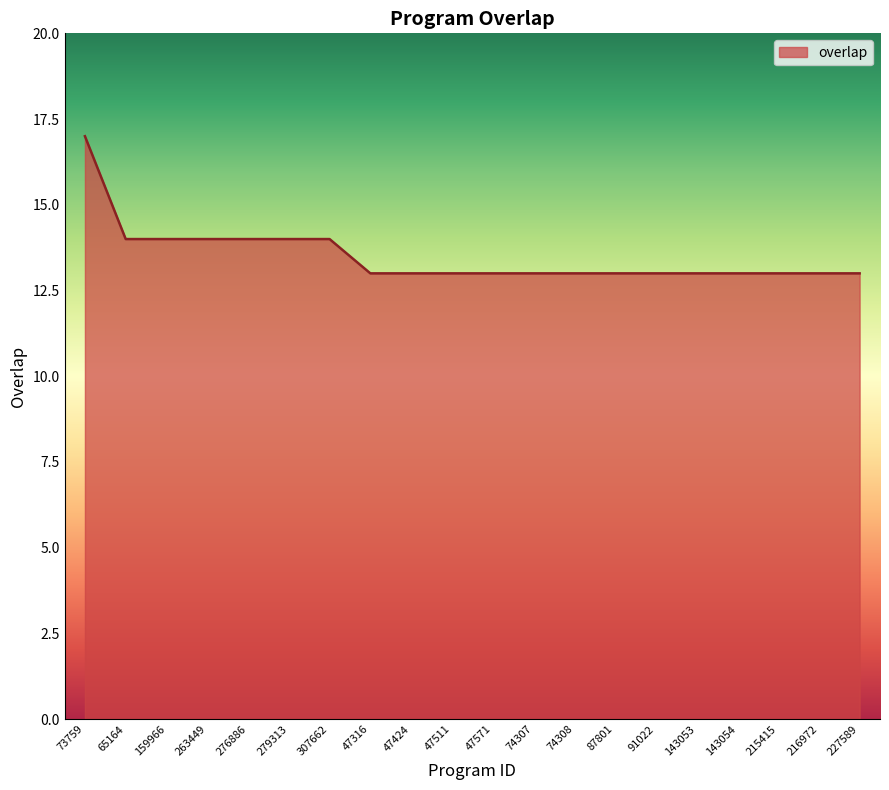

How many lines are shown in the chart?

1